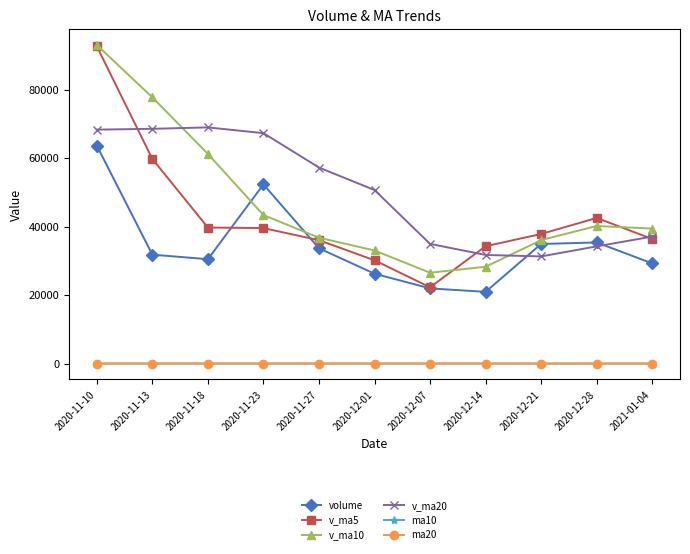

Which series changed the most between 2020-11-23 and 2020-12-01?

volume